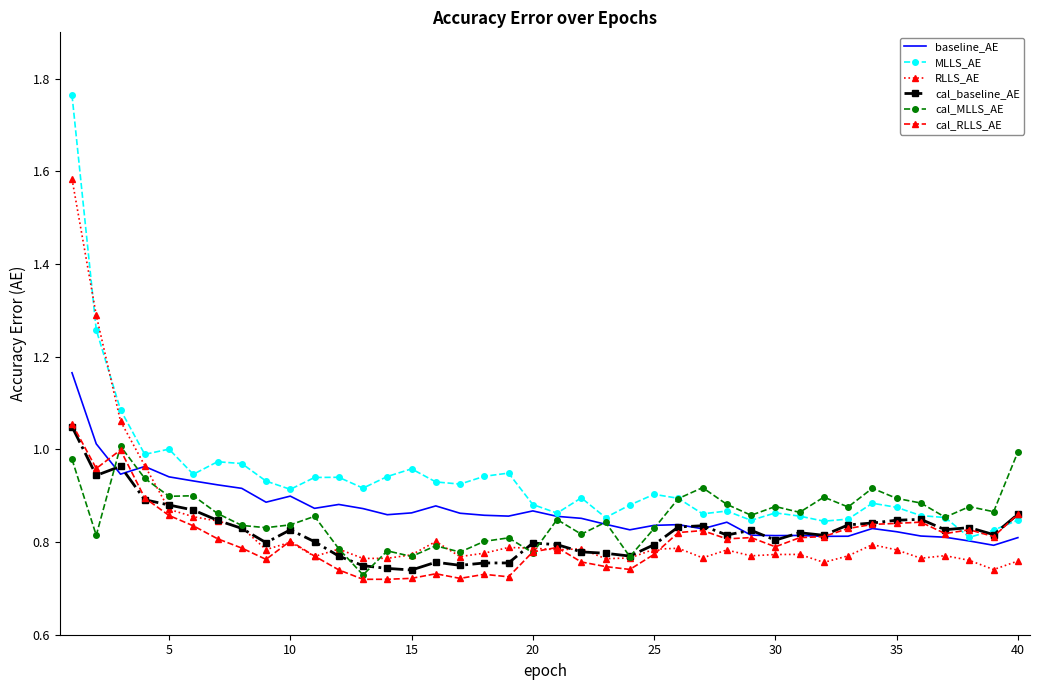

Which series has the largest total across all categories?

MLLS_AE